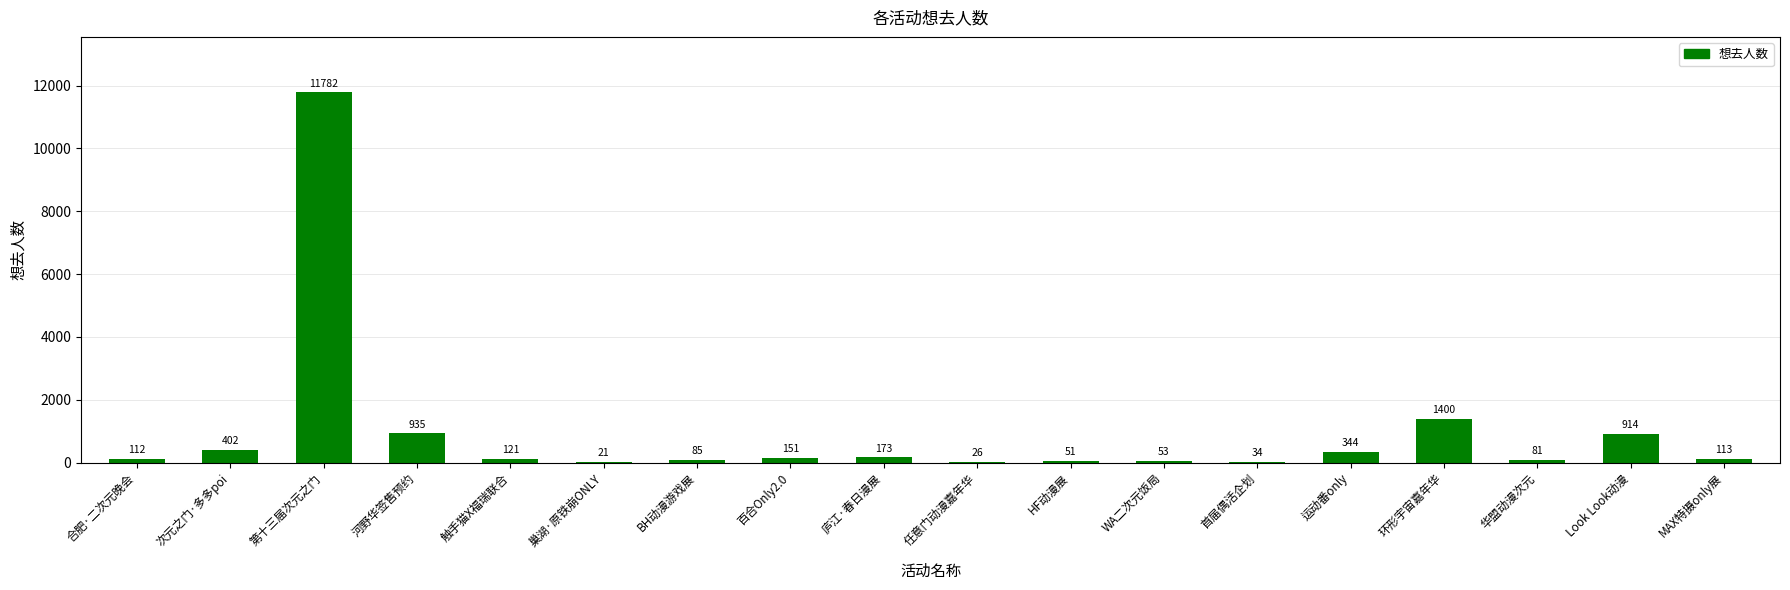

What is the change in value from 合肥·二次元晚会 to 触手猫X福瑞联合?

+9